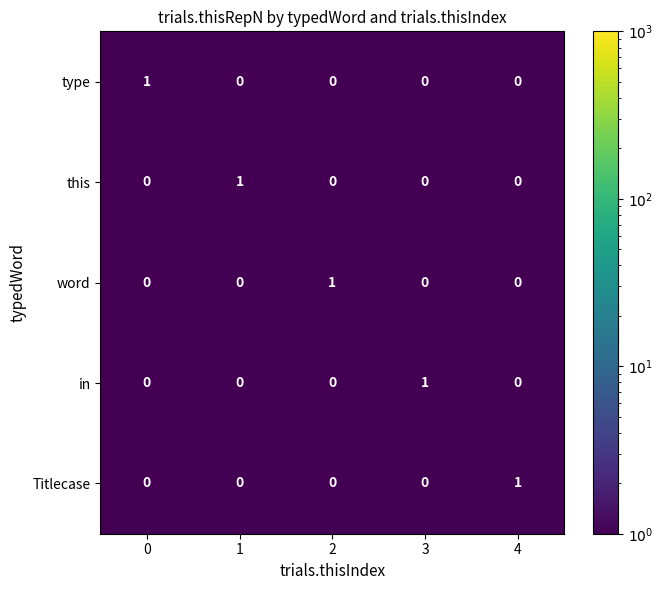

How many type values are between 0 and 1?

5